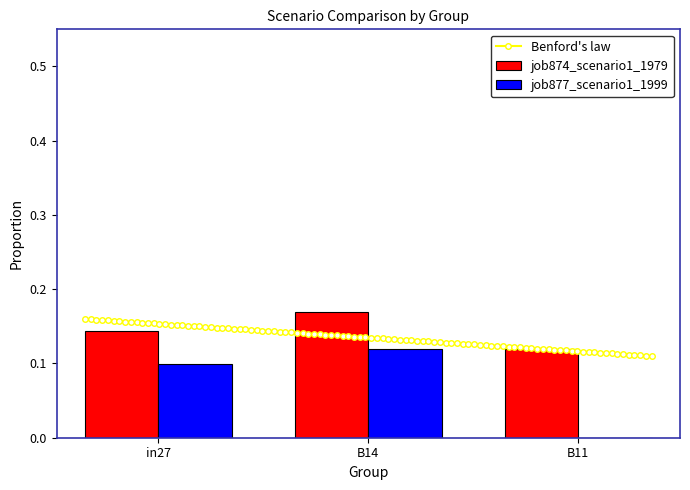

How many bars are there in each group?

2